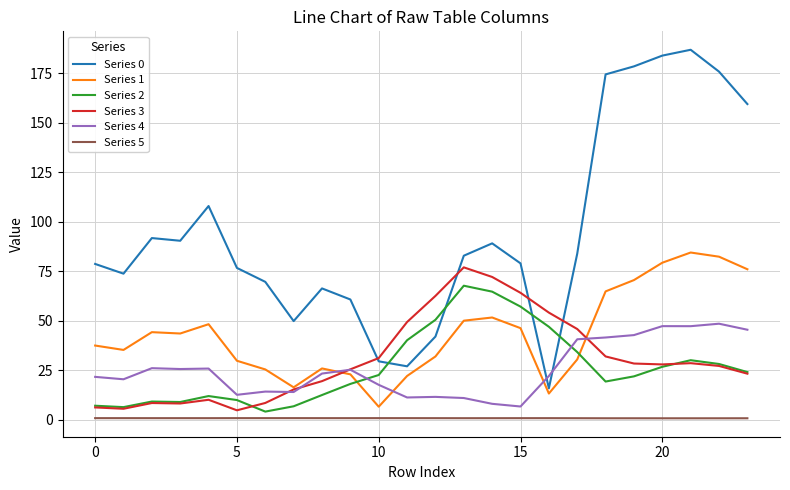

What is the sum of all Series 3 values?

734.6